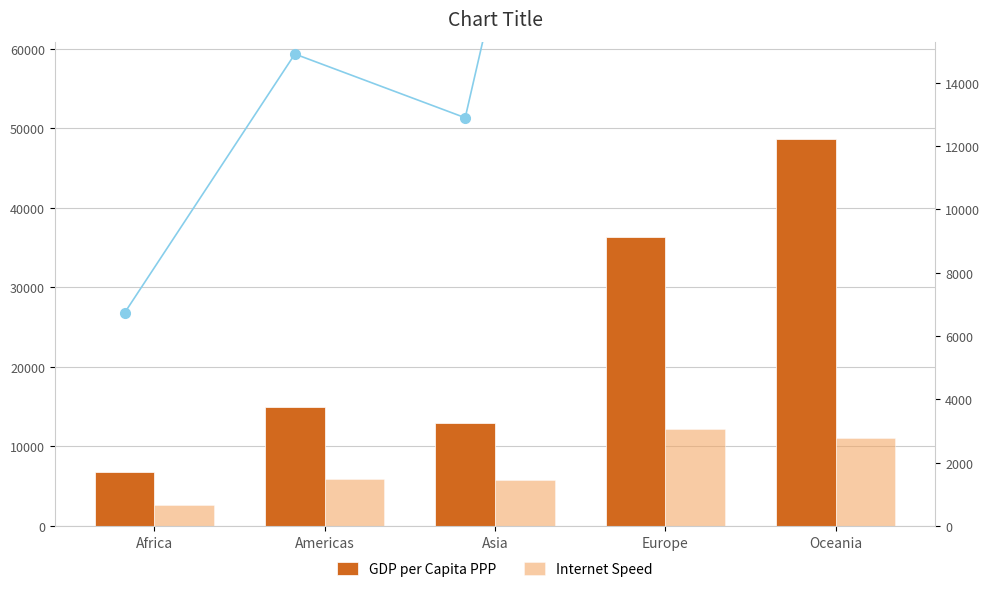

Between Oceania and Europe, which is larger?

Oceania